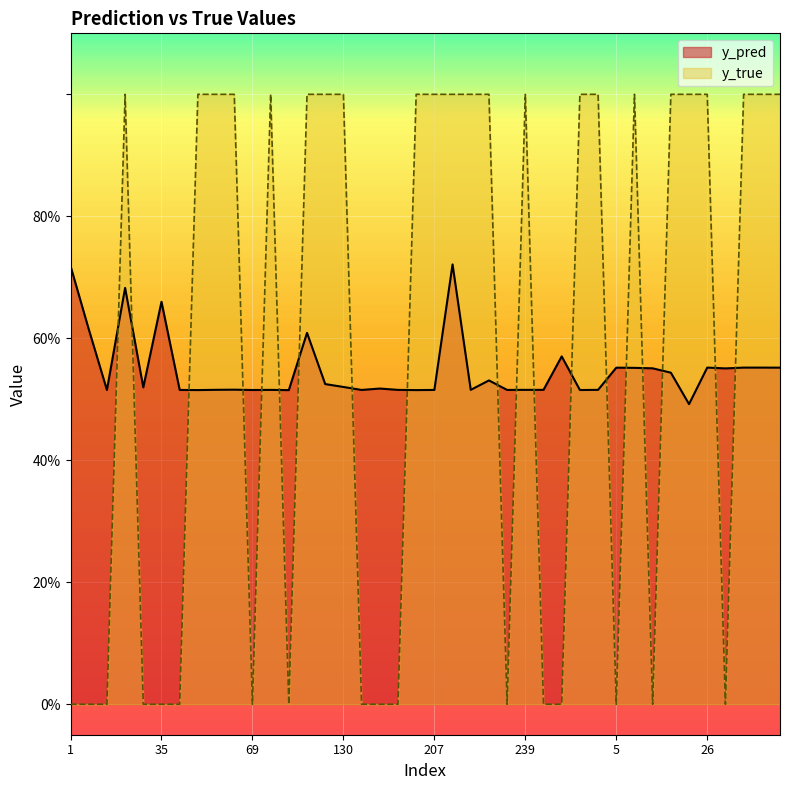

At which label is y_true closest to 0?

1